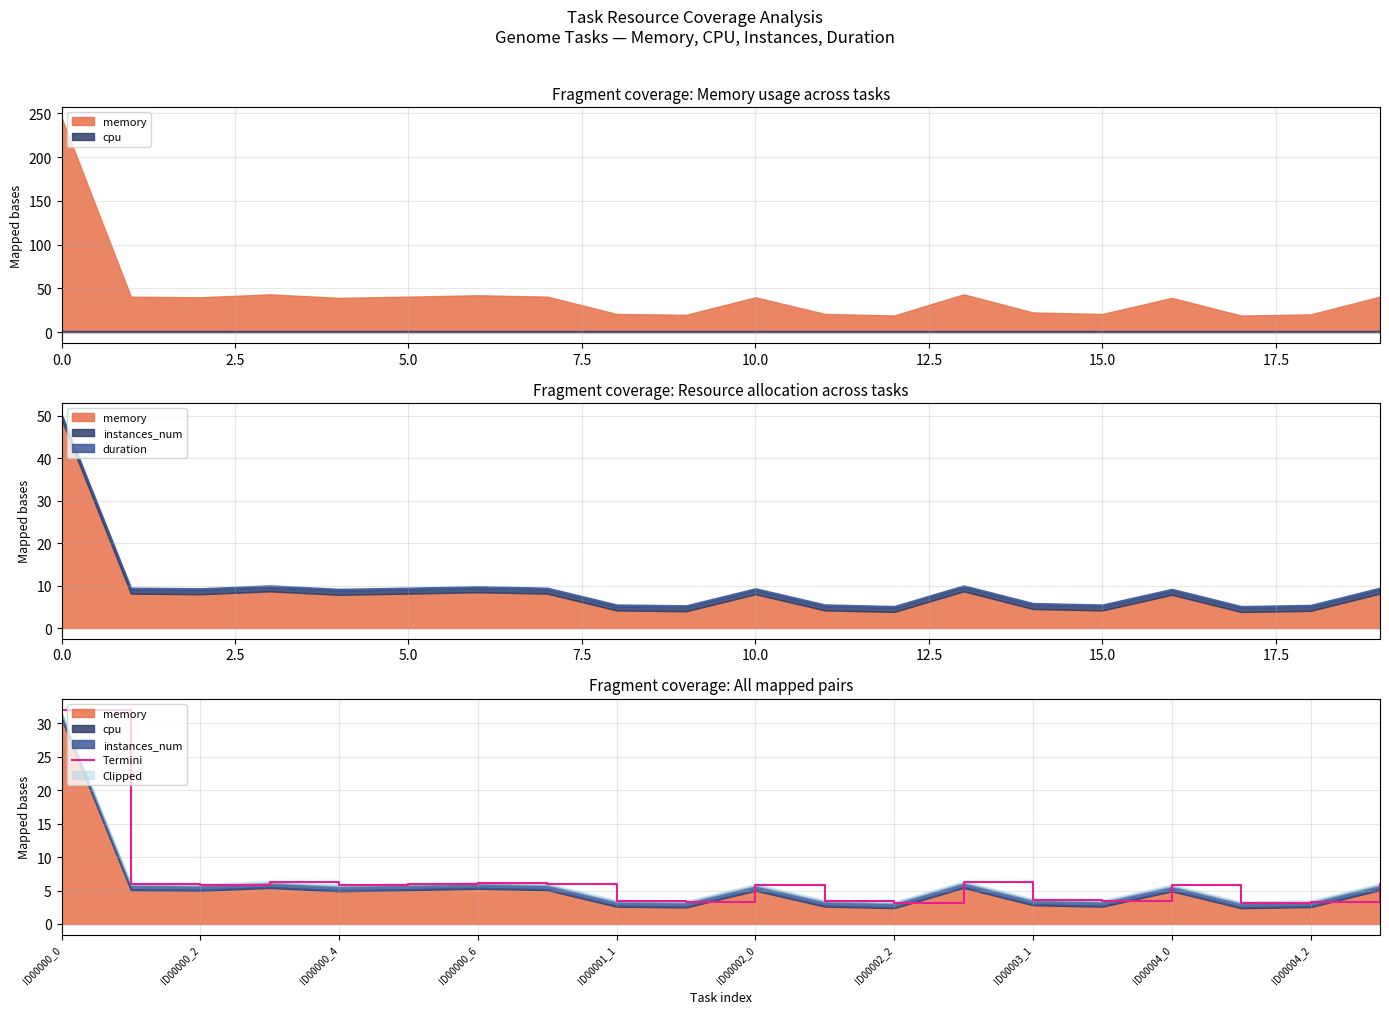

Reading left to right, extract all data points from this chart.

32.0	5.9	5.8	6.3	5.8	5.9	6.1	5.9	3.4	3.3	5.8	3.4	3.2	6.3	3.6	3.4	5.8	3.2	3.3	5.9